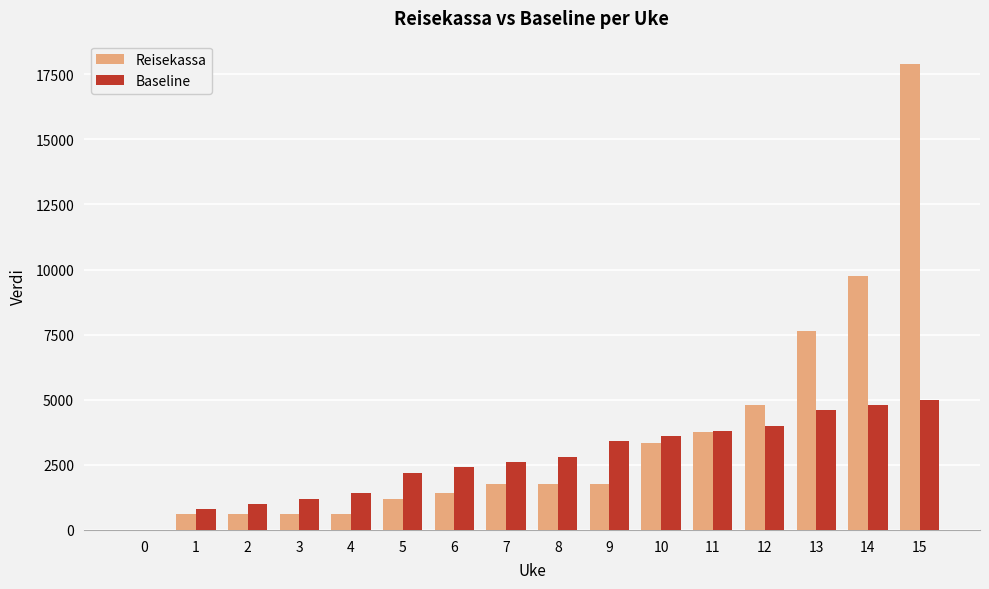

Reading left to right, transcribe all the data shown in this chart.

Reisekassa: 0	600	600	600	600	1200	1411	1769	1769	1769	3345	3759	4789	7654	9756	17894
Baseline: 0	800	1000	1200	1400	2200	2400	2600	2800	3400	3600	3800	4000	4600	4800	5000